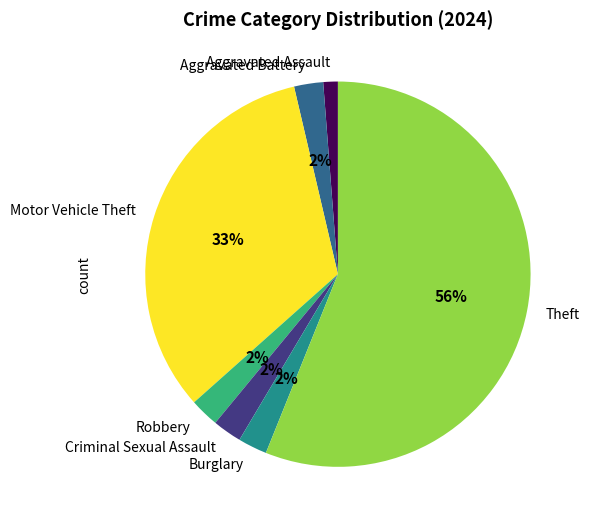

What is the majority slice?

Theft